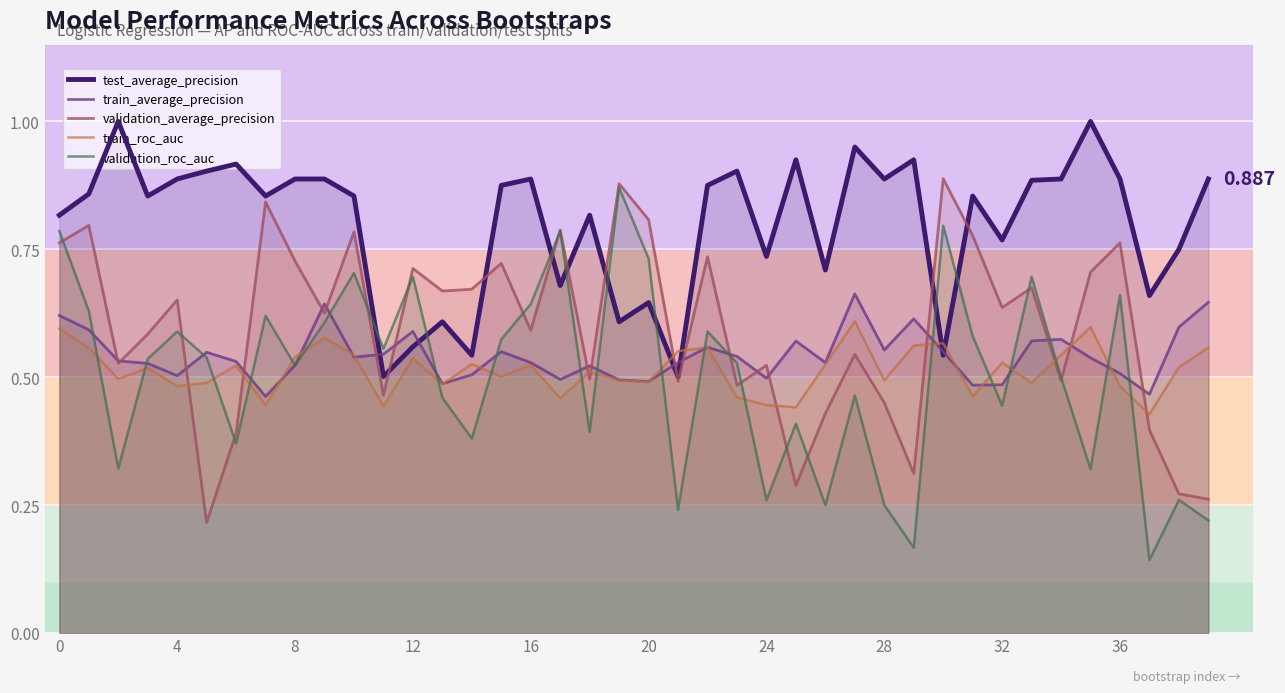

What is the total value across all series at 39?

2.6